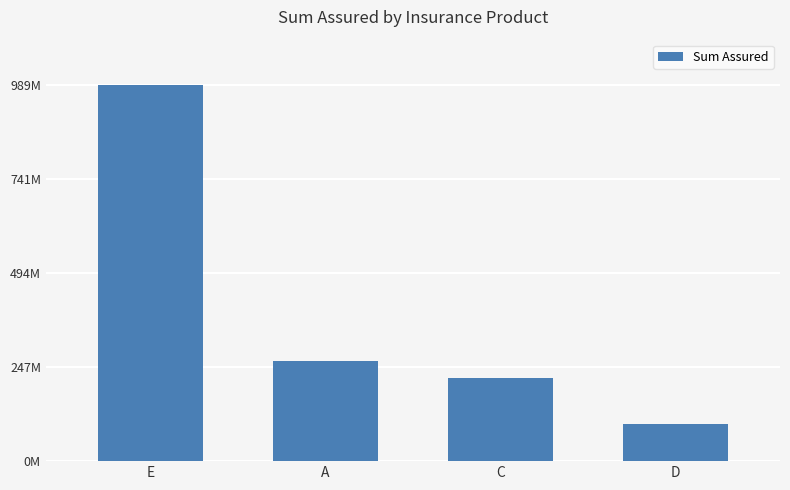

Are the bars horizontal?

No